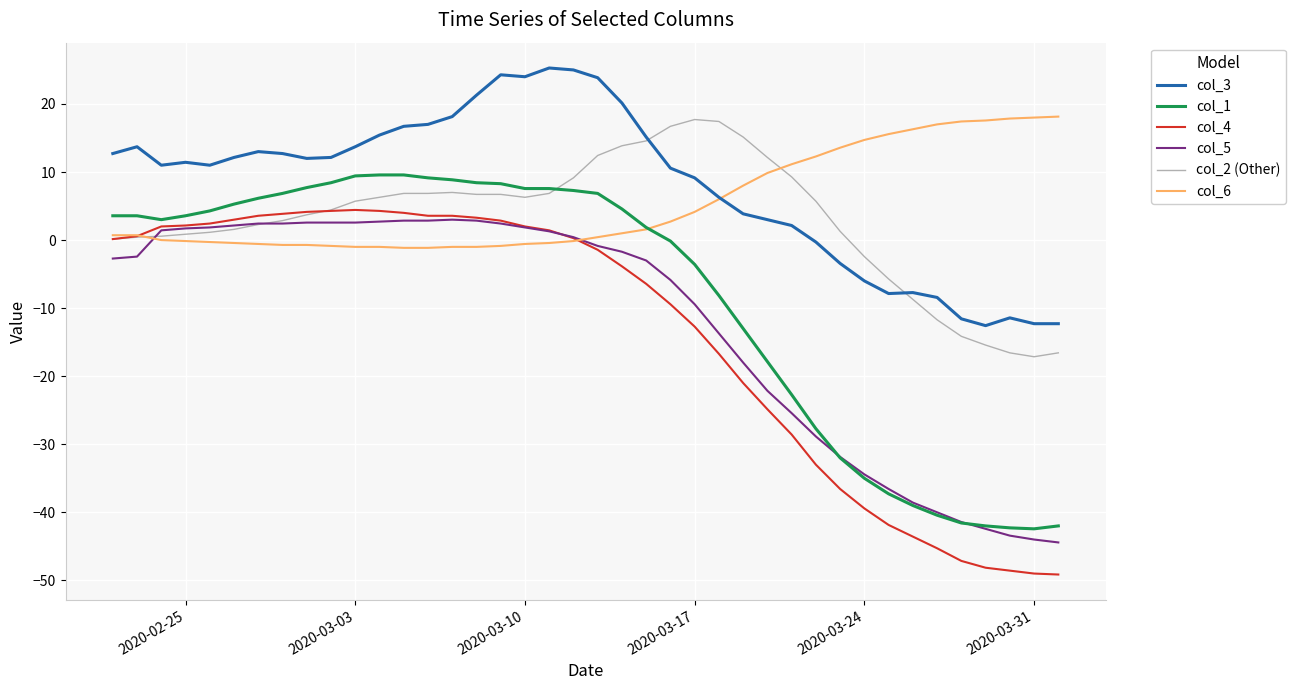

How many values in the col_3 series are below 12?

20